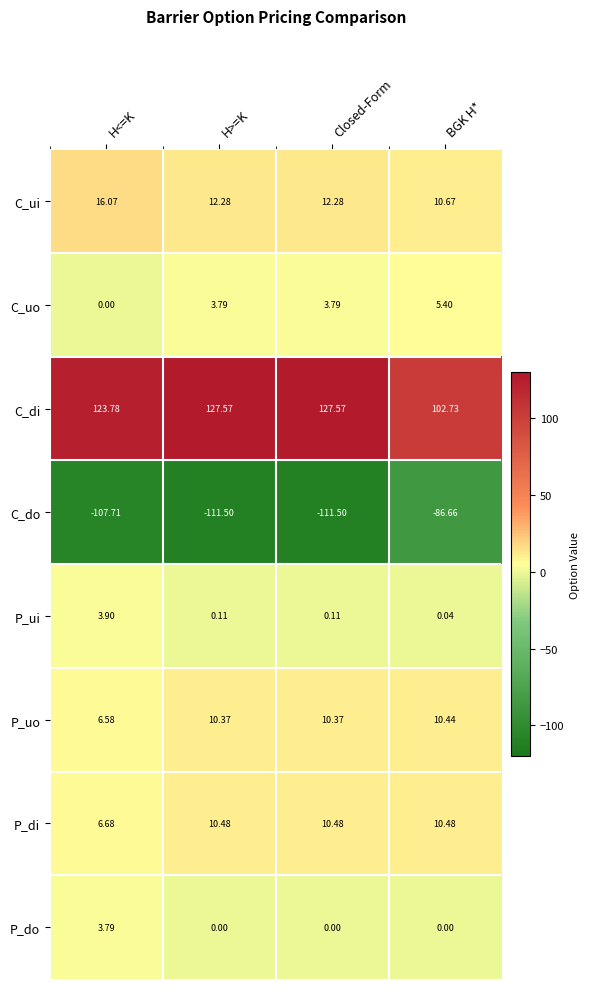

At which label is P_uo closest to 8?

H<=K